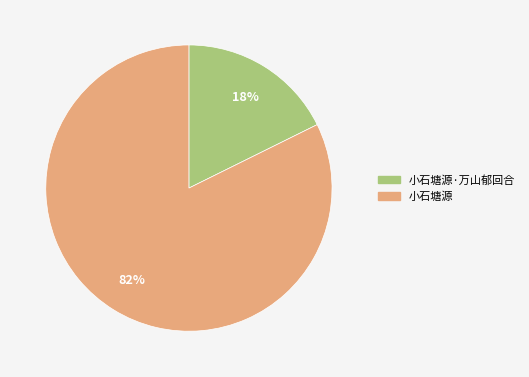

Does any single category account for the majority?

Yes